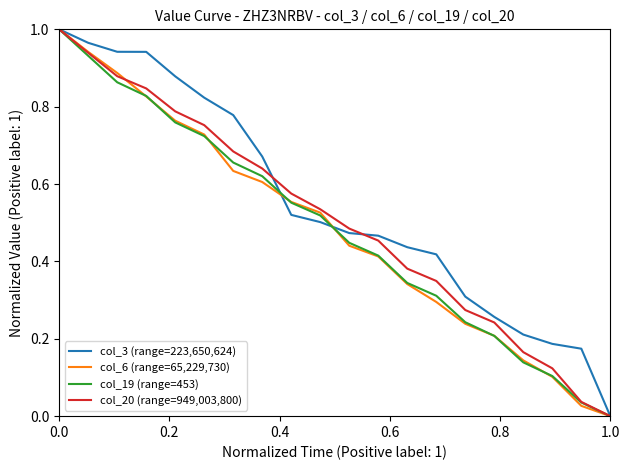

Which series has the largest total across all categories?

col_3 (range=223,650,624)